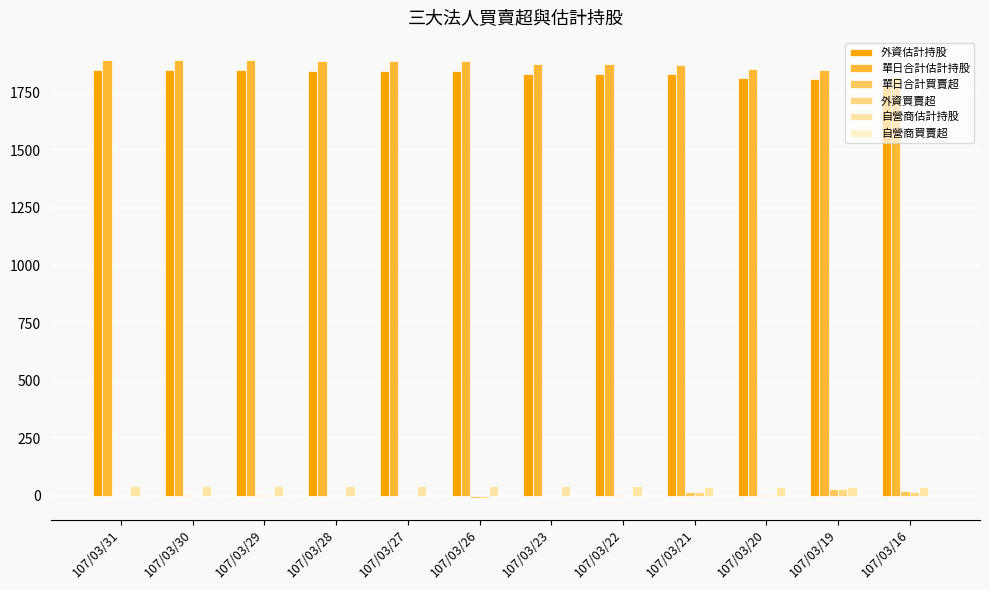

Which series has the largest total across all categories?

單日合計估計持股